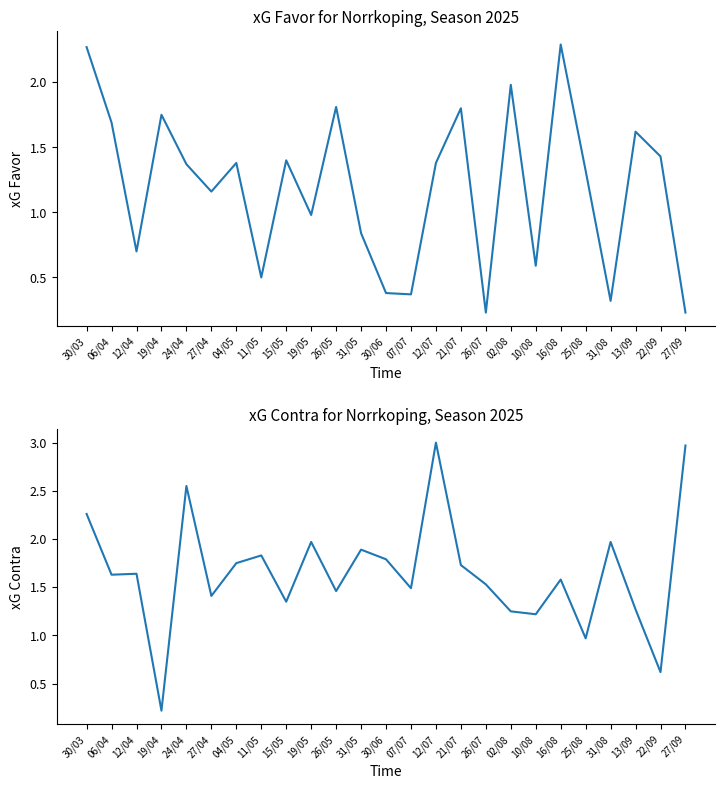

Which series changed the most between 24/04 and 07/07?

xG Contra